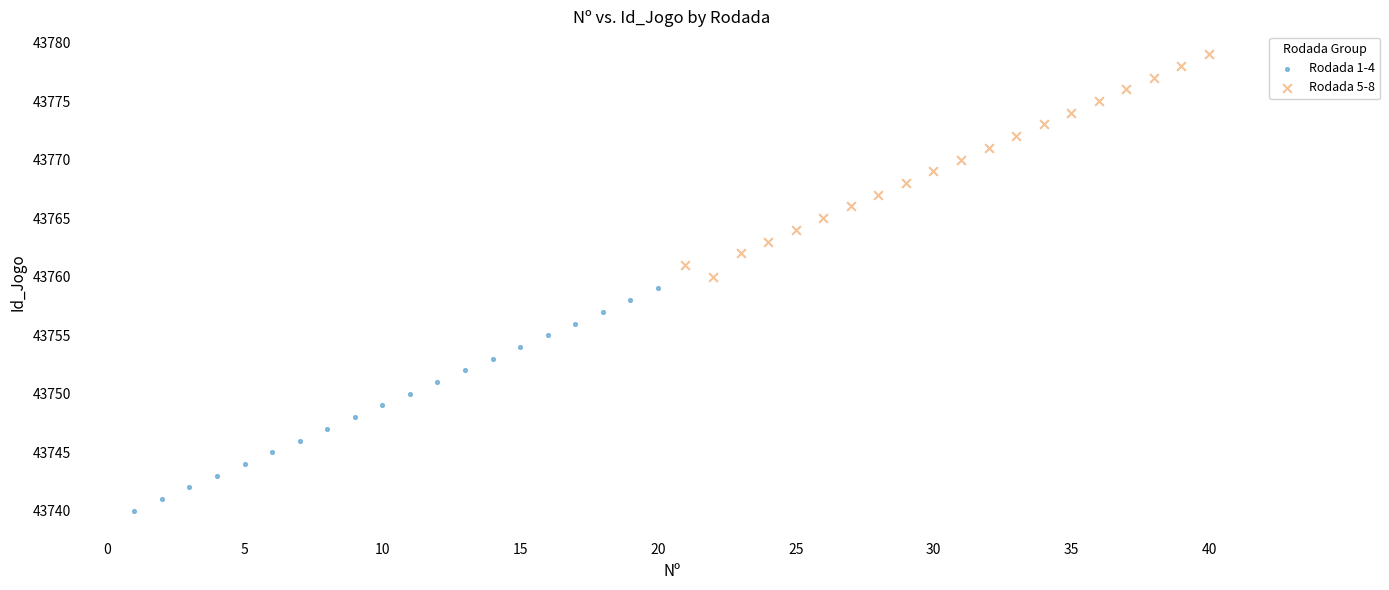

Which series contains the highest Y value?

Rodada 5-8